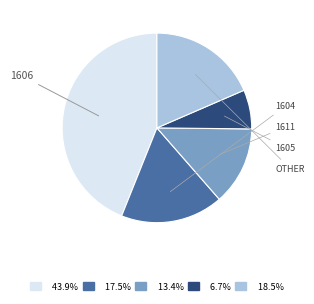

Which category has the biggest portion of the pie?

1606